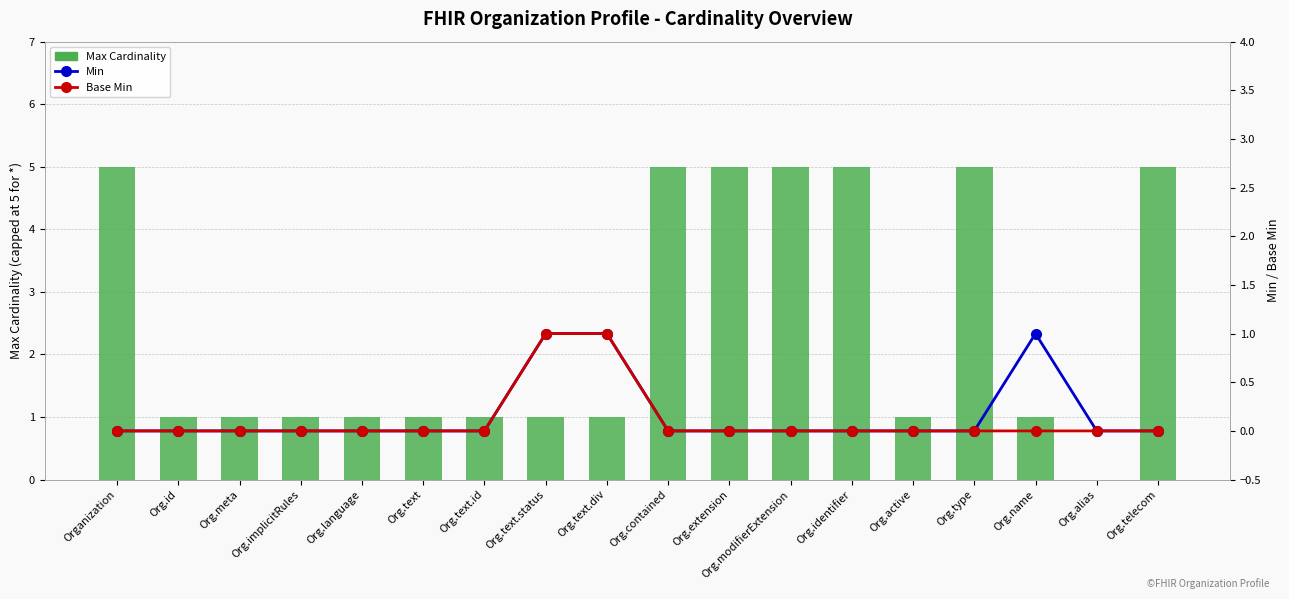

Which category has the highest value across all series?

Organization